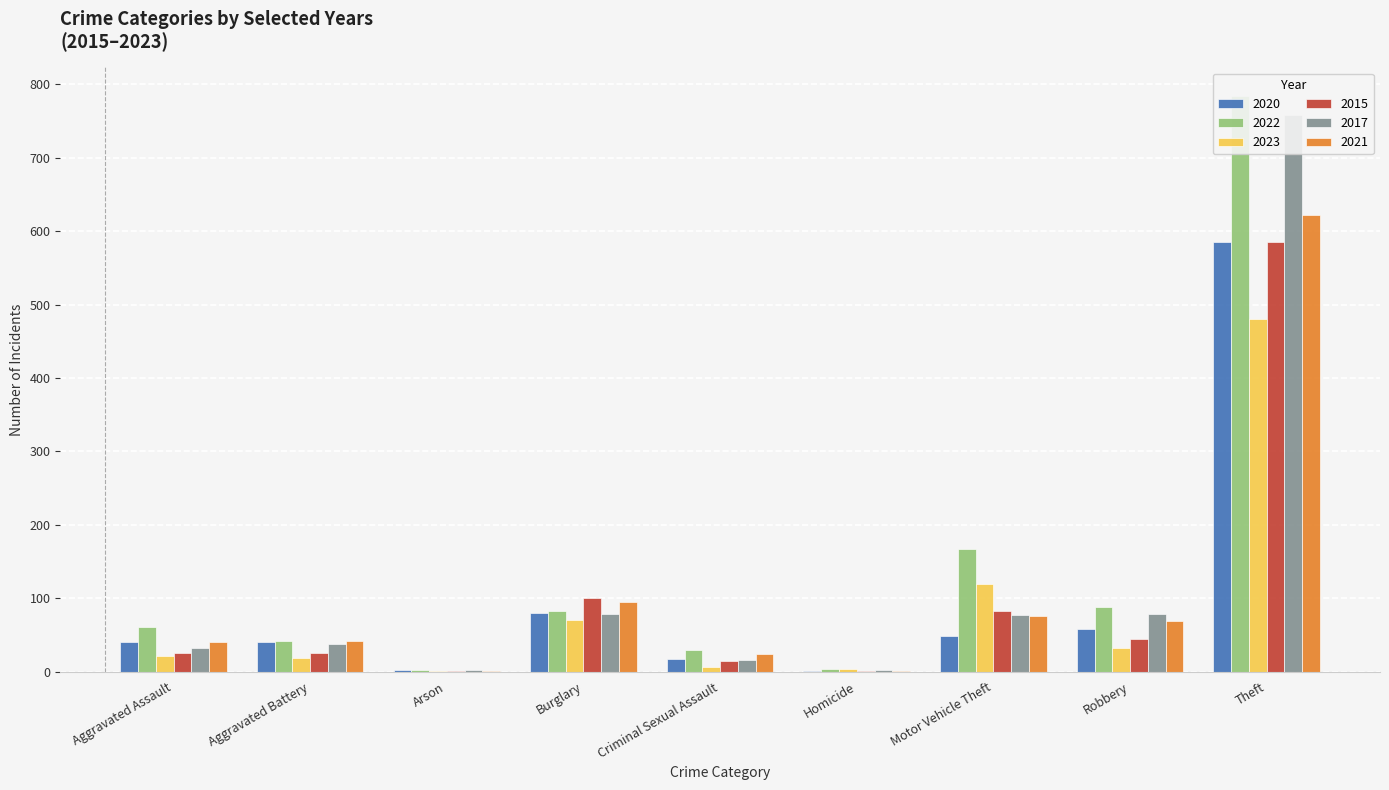

Rank the series by their maximum value, from highest to lowest.

2022, 2017, 2021, 2020, 2015, 2023